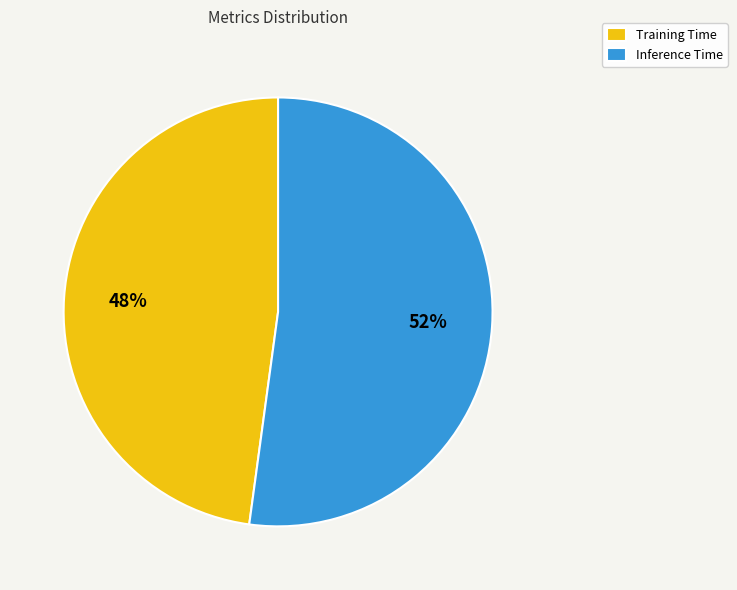

How many segments does this pie chart have?

2